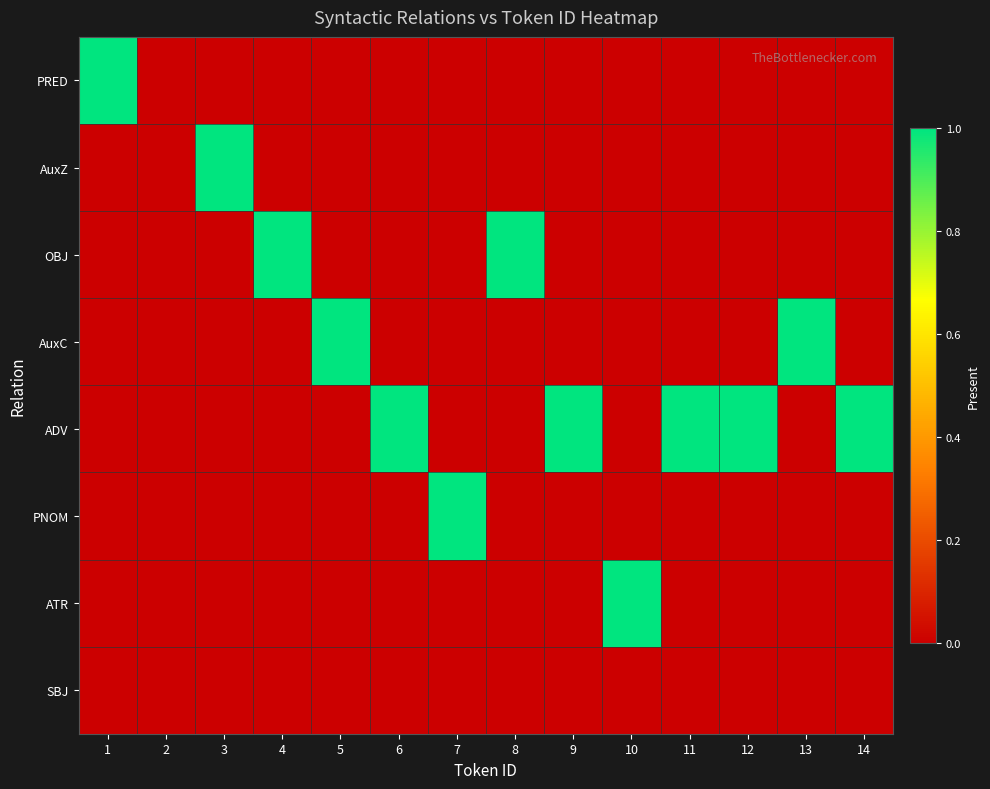

Which has a higher value, 11 or 3?

11